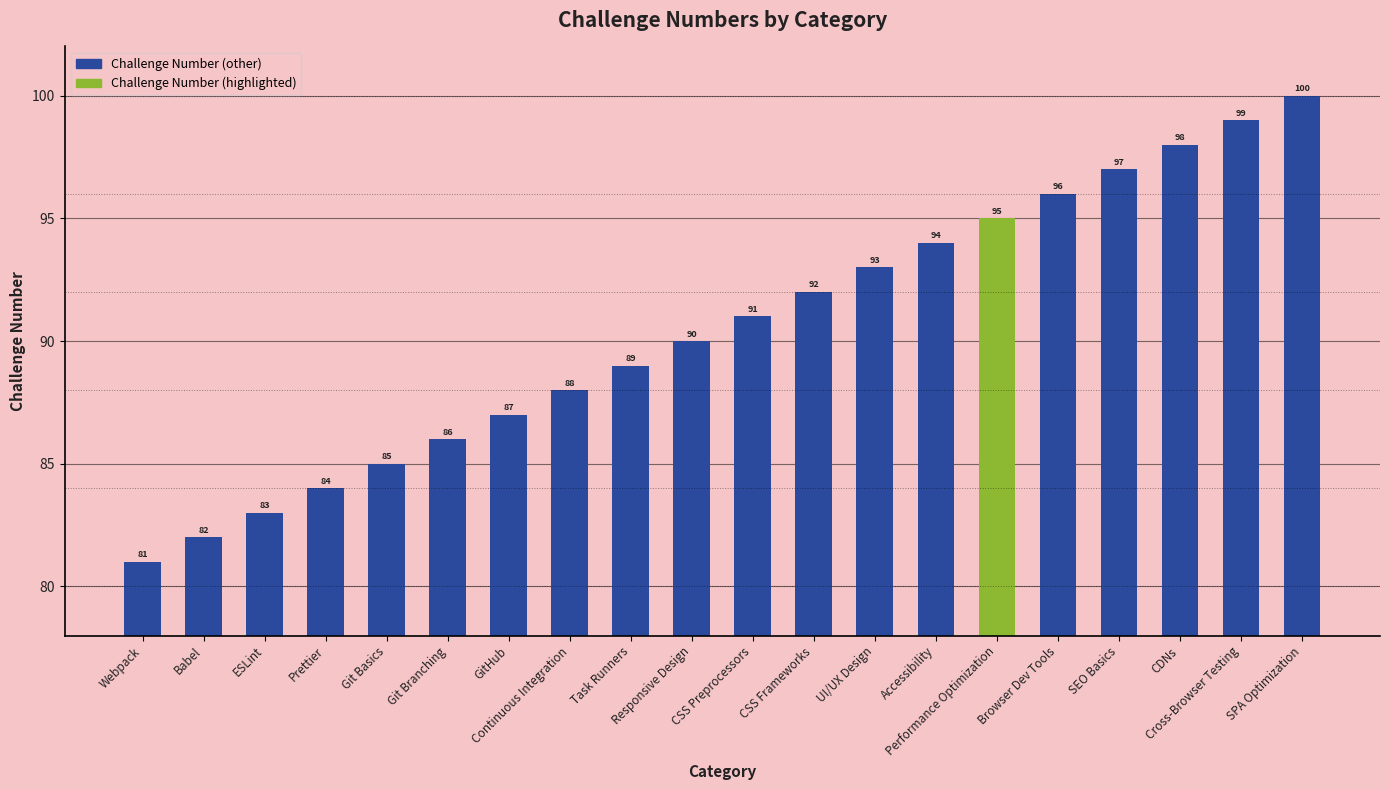

The value at Cross-Browser Testing is 147. True or false?

False